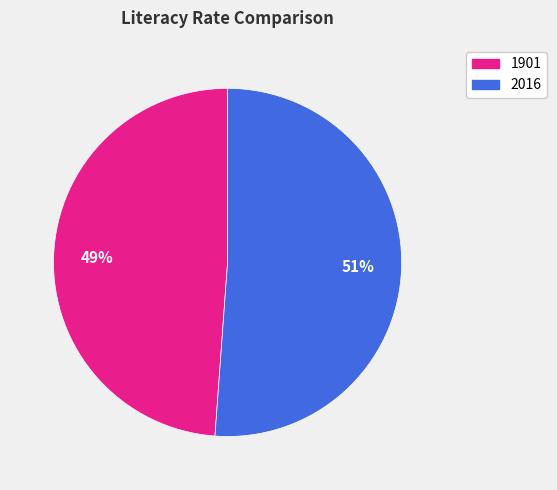

To the nearest percent, what is the difference between the 2016 and 1901 slice percentages?

2%